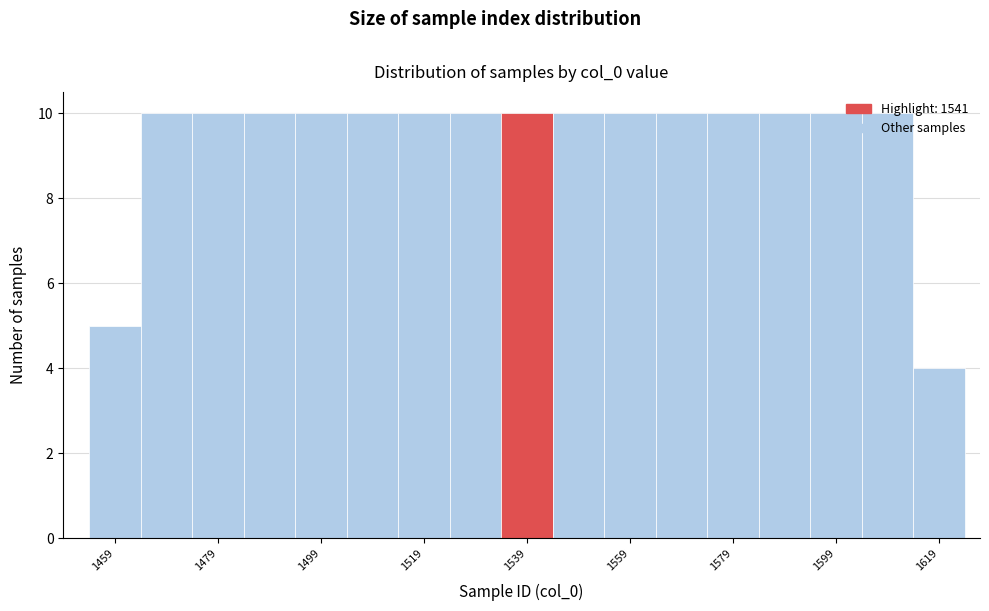

How tall is the bar that spans 1594 to 1604 on the x-axis? The values are not printed on the chart, so give them approximately, as read against the axis.

10